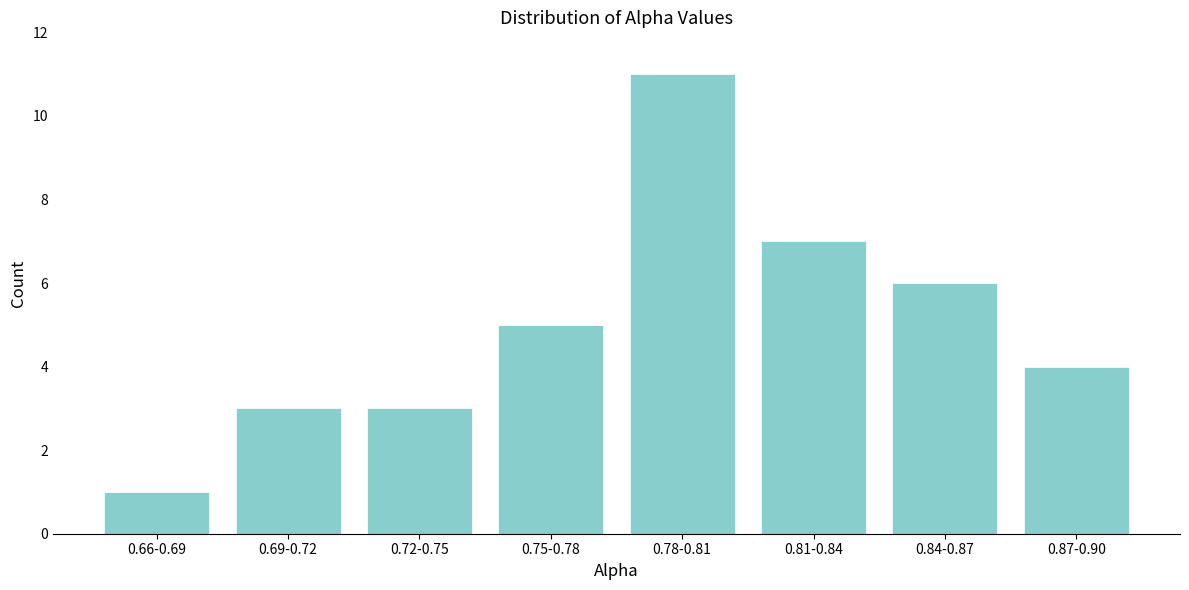

Reading right to left, transcribe all the data shown in this chart.

0.87-0.90=4	0.84-0.87=6	0.81-0.84=7	0.78-0.81=11	0.75-0.78=5	0.72-0.75=3	0.69-0.72=3	0.66-0.69=1